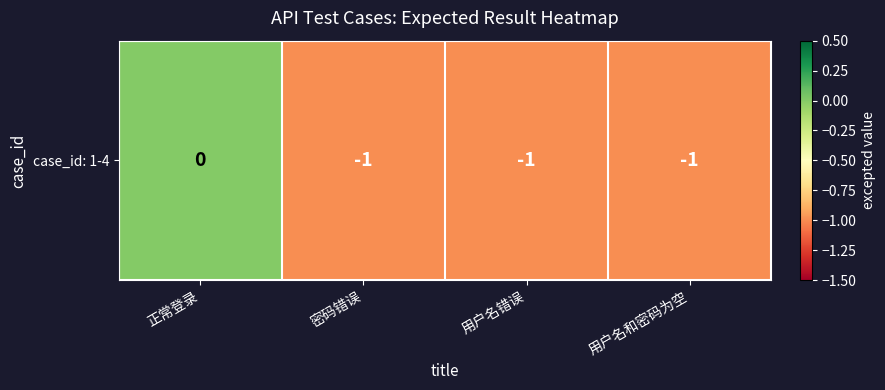

What is the average value?

-1